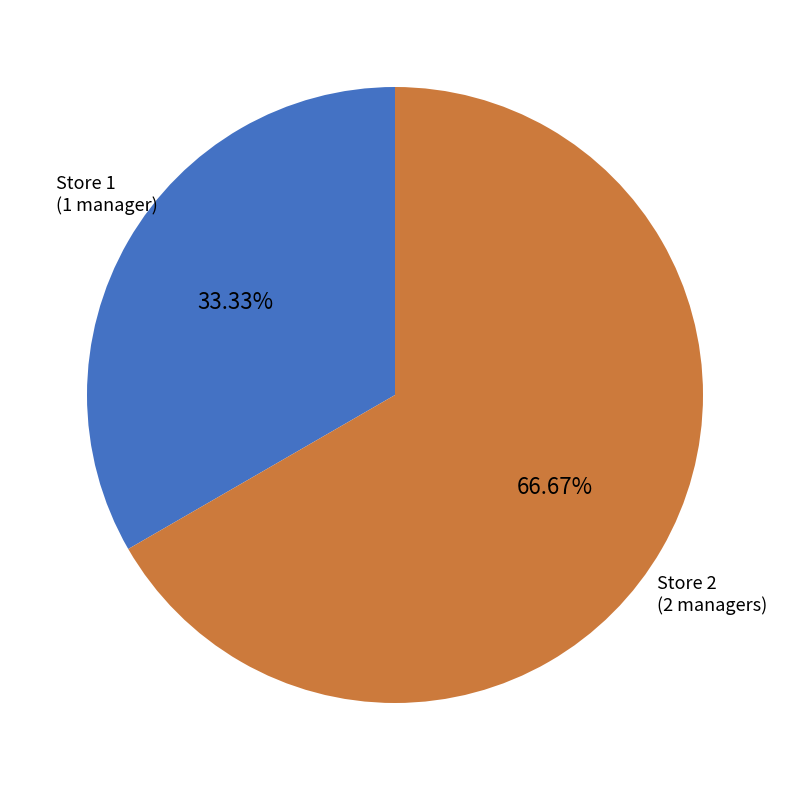

Is there a majority slice in this chart?

Yes